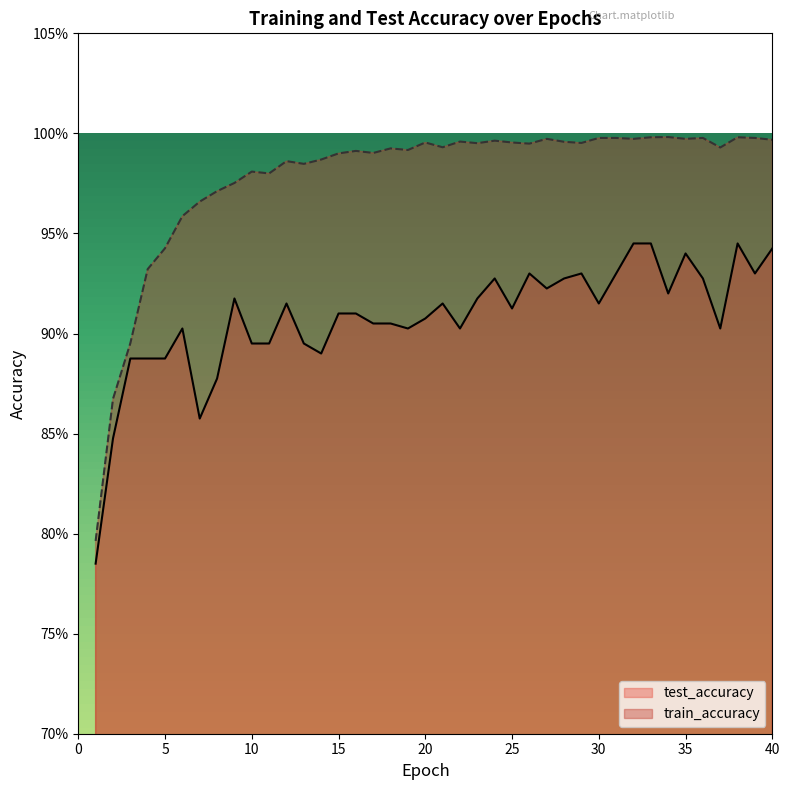

Read the test_accuracy value at 40.

0.9